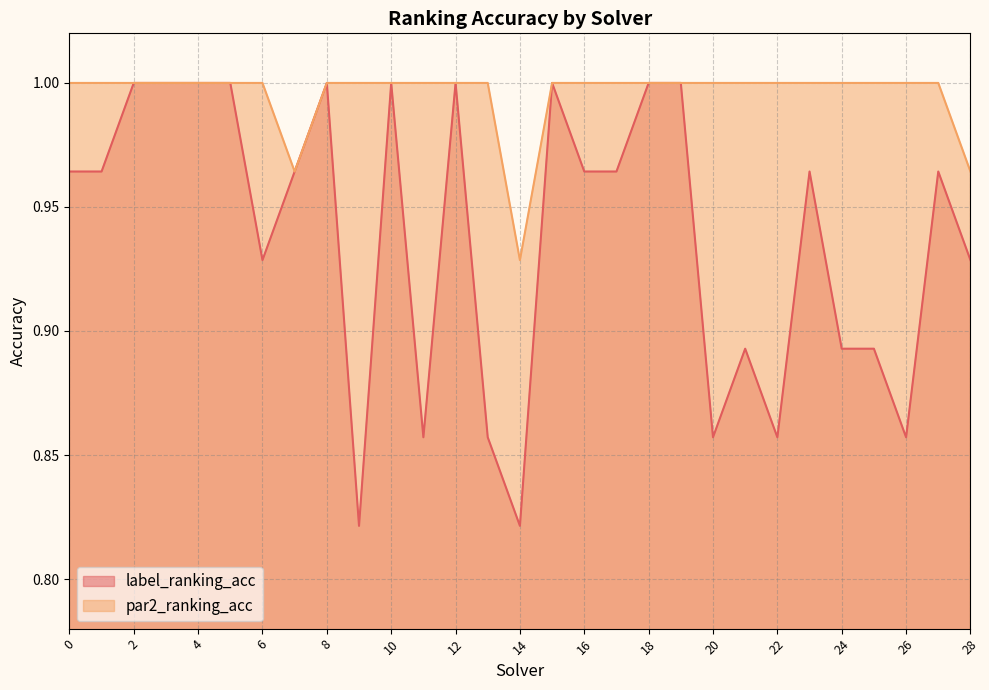

Rank the series at 21 from highest to lowest value.

par2_ranking_acc, label_ranking_acc